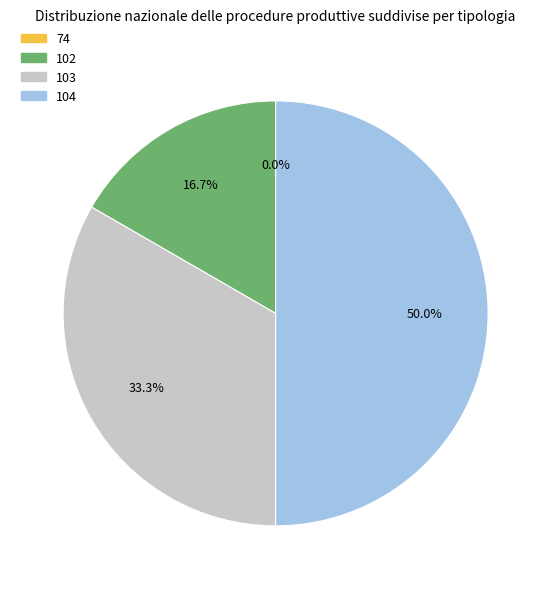

To the nearest percent, what is the average slice percentage?

25%